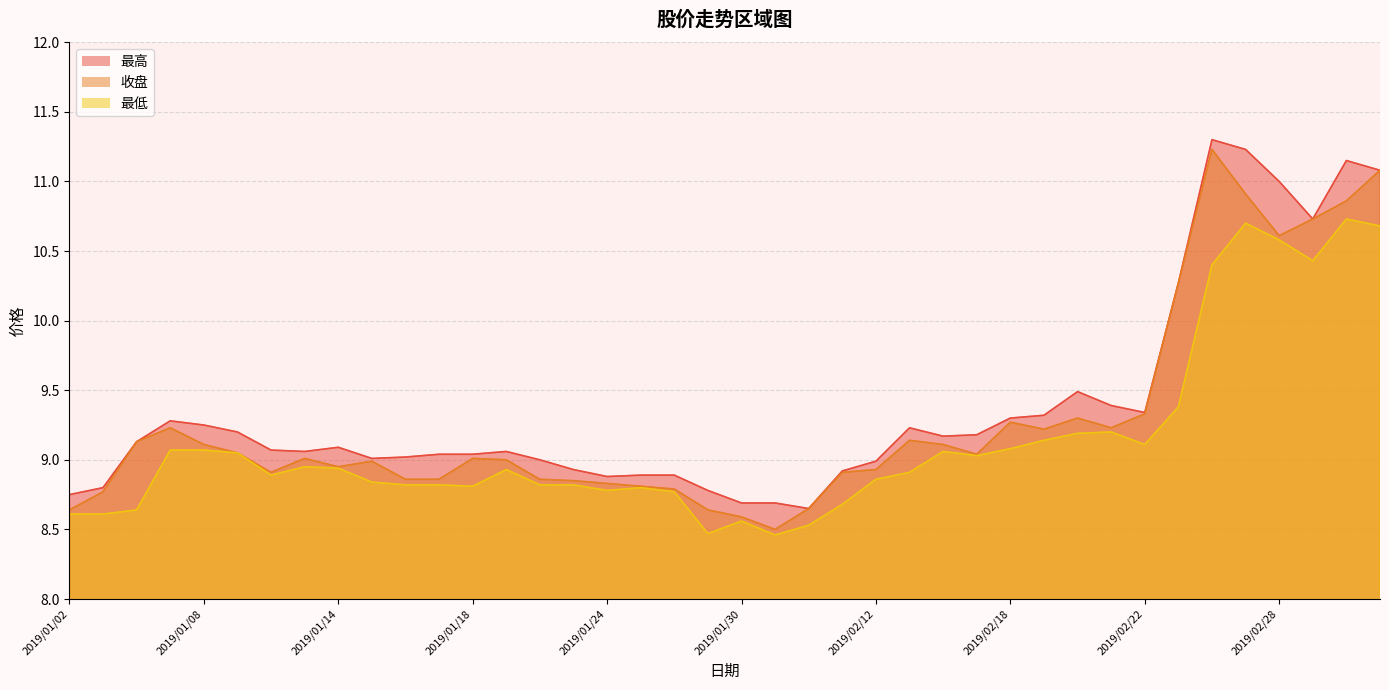

The 最低 series shows 8.9 at 2019/02/13. True or false?

True